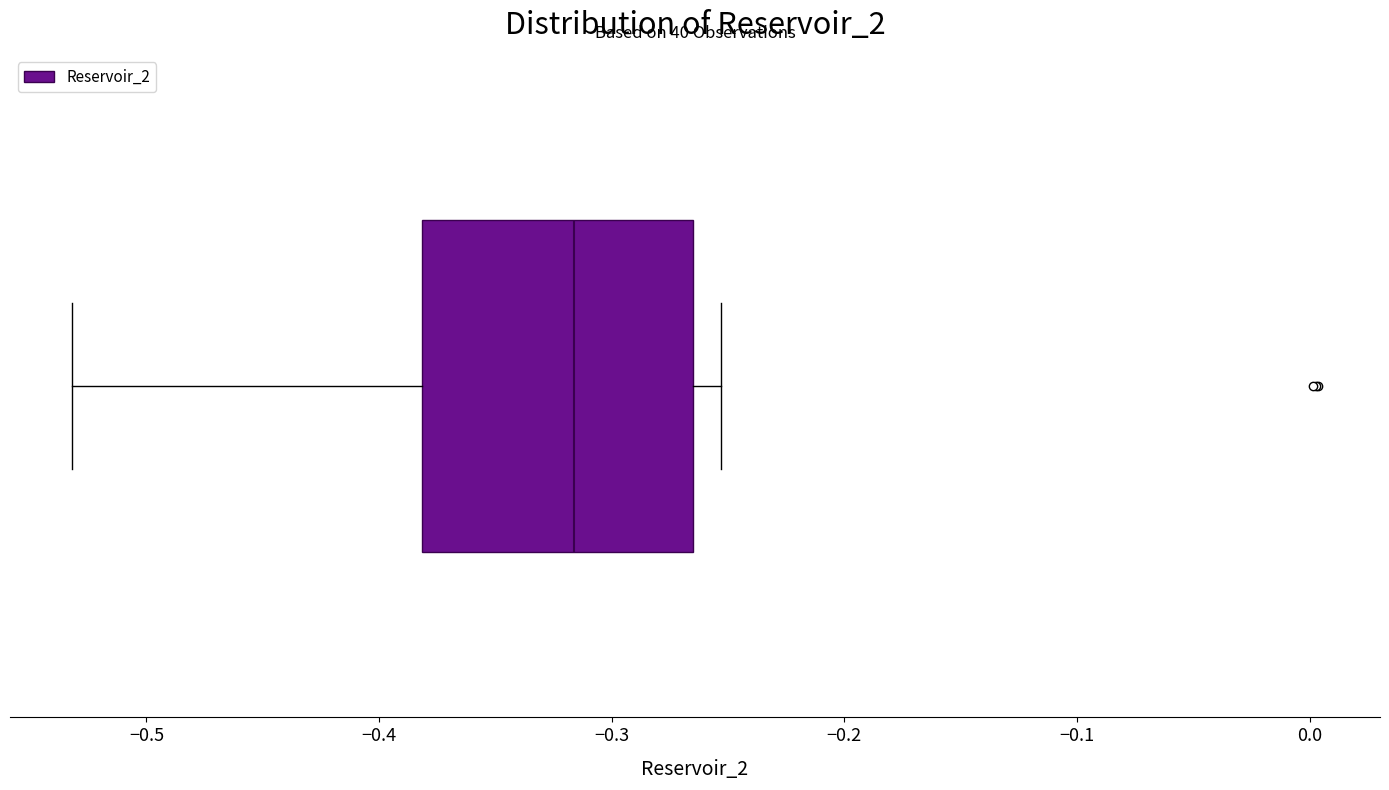

Read this box plot against the x-axis: the position of the median line, the range covered by the box, and the ends of both whiskers. The values are not printed on the chart, so give them approximately, as read against the axis.

median -0.32, box -0.38 to -0.27, whiskers -0.53 to -0.25